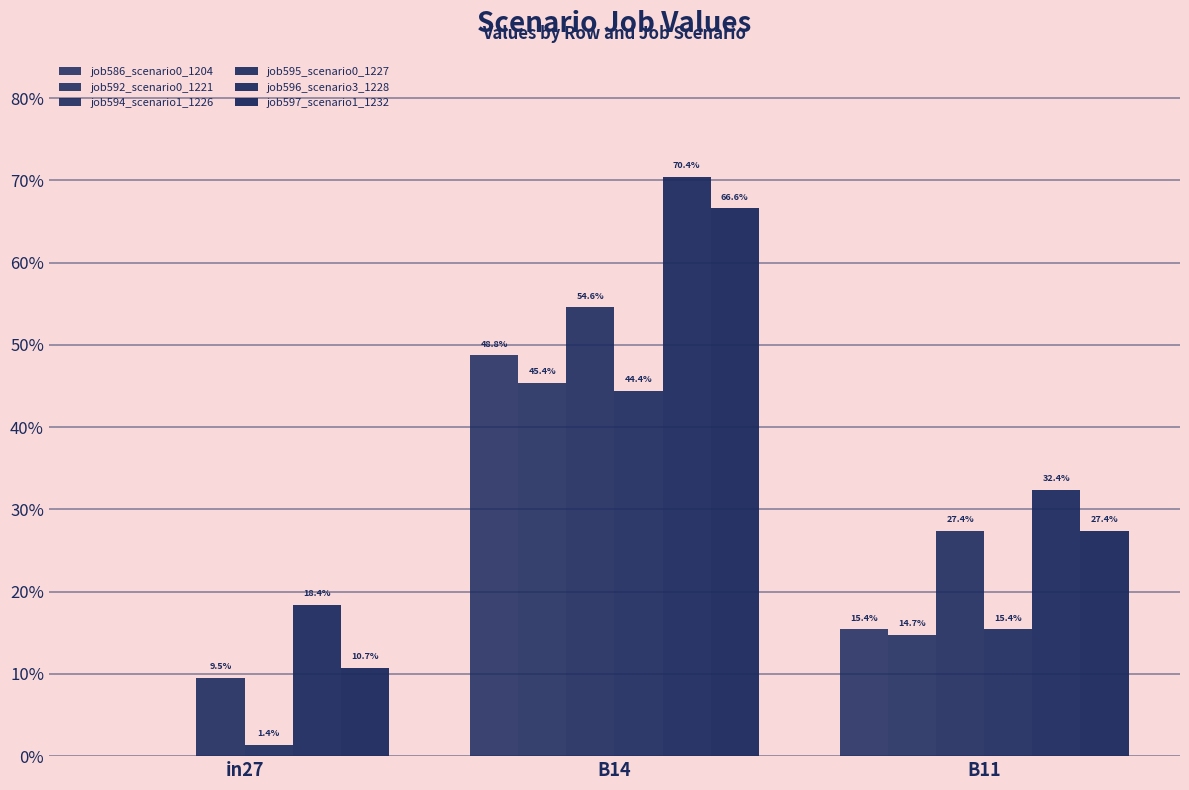

Are the bars horizontal?

No